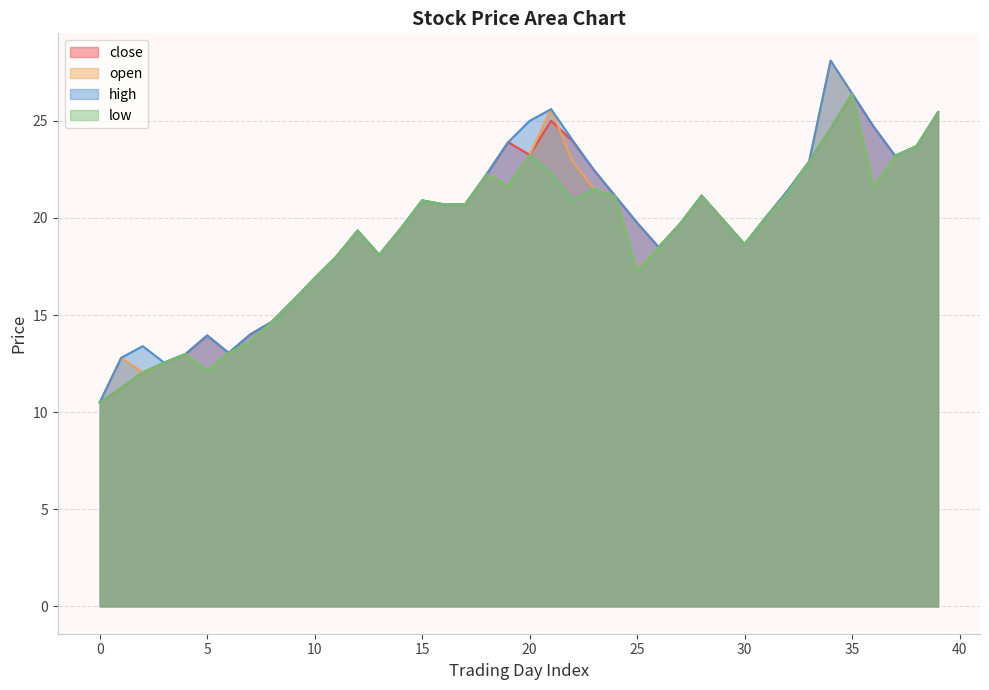

Which series has the largest range (max minus min)?

open